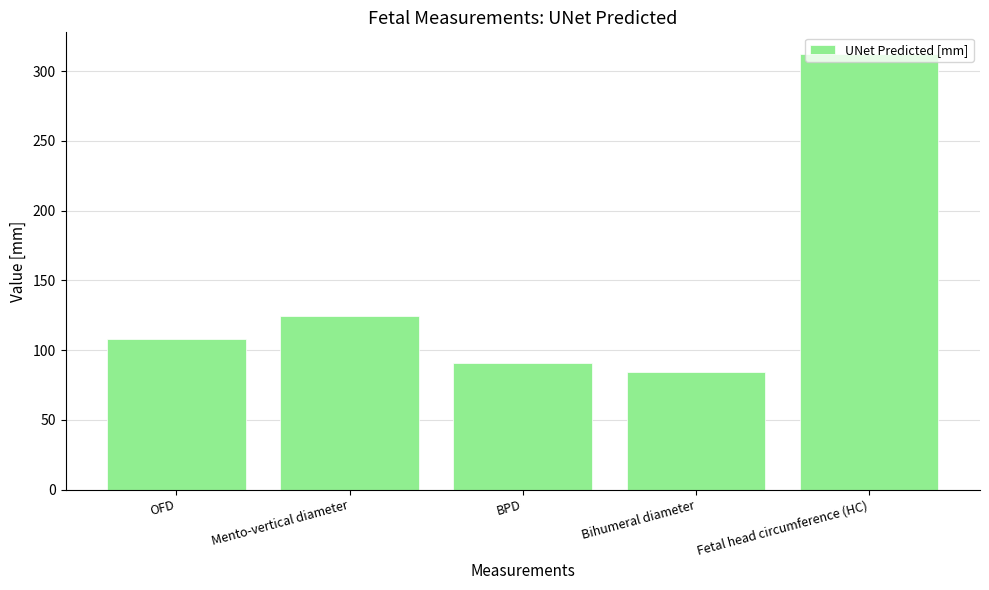

At which label does the data first exceed 108?

OFD